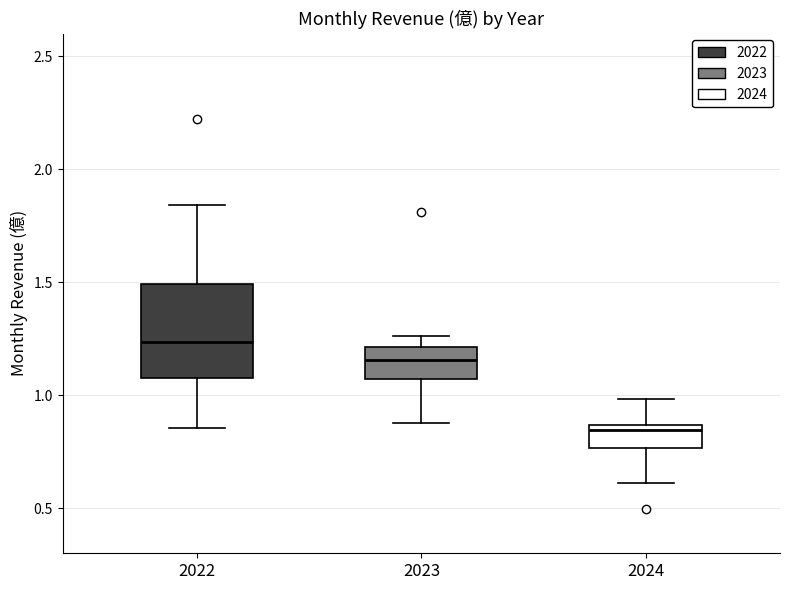

Where is the upper edge of the box at x = 2024 on the y-axis? The values are not printed on the chart, so give them approximately, as read against the axis.

0.85